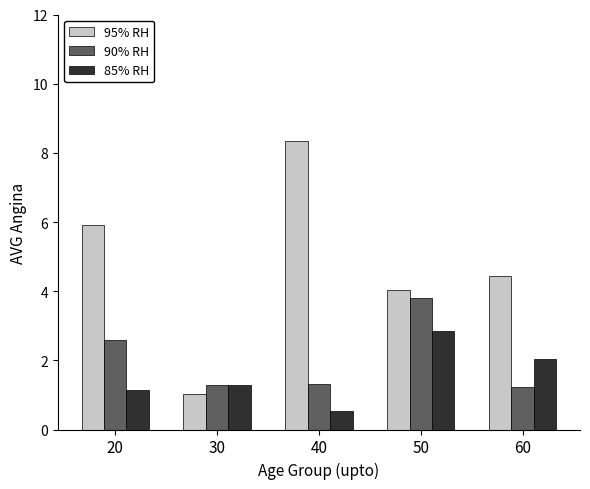

Which category has the highest value across all series?

40